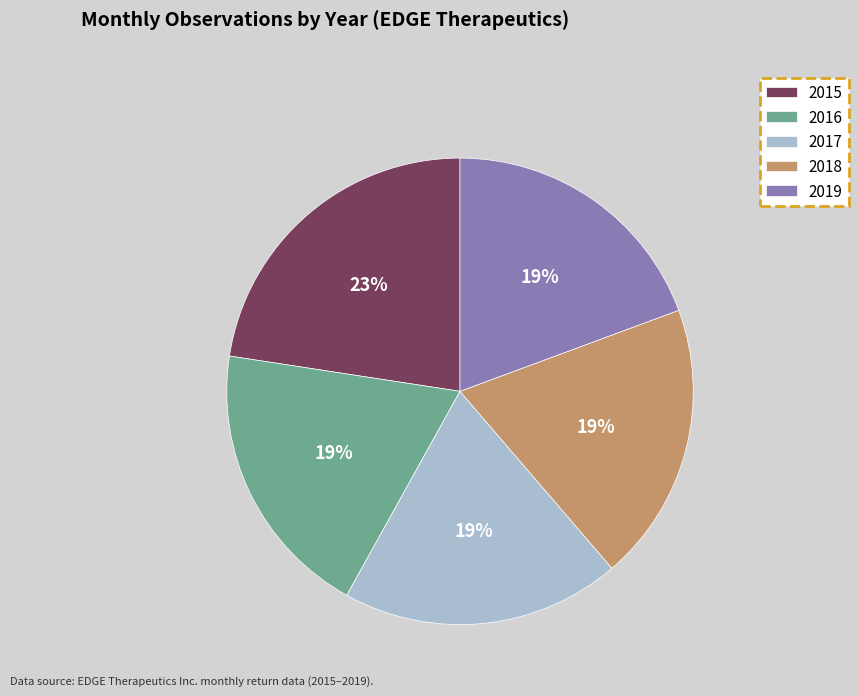

Which slice is the largest?

2015